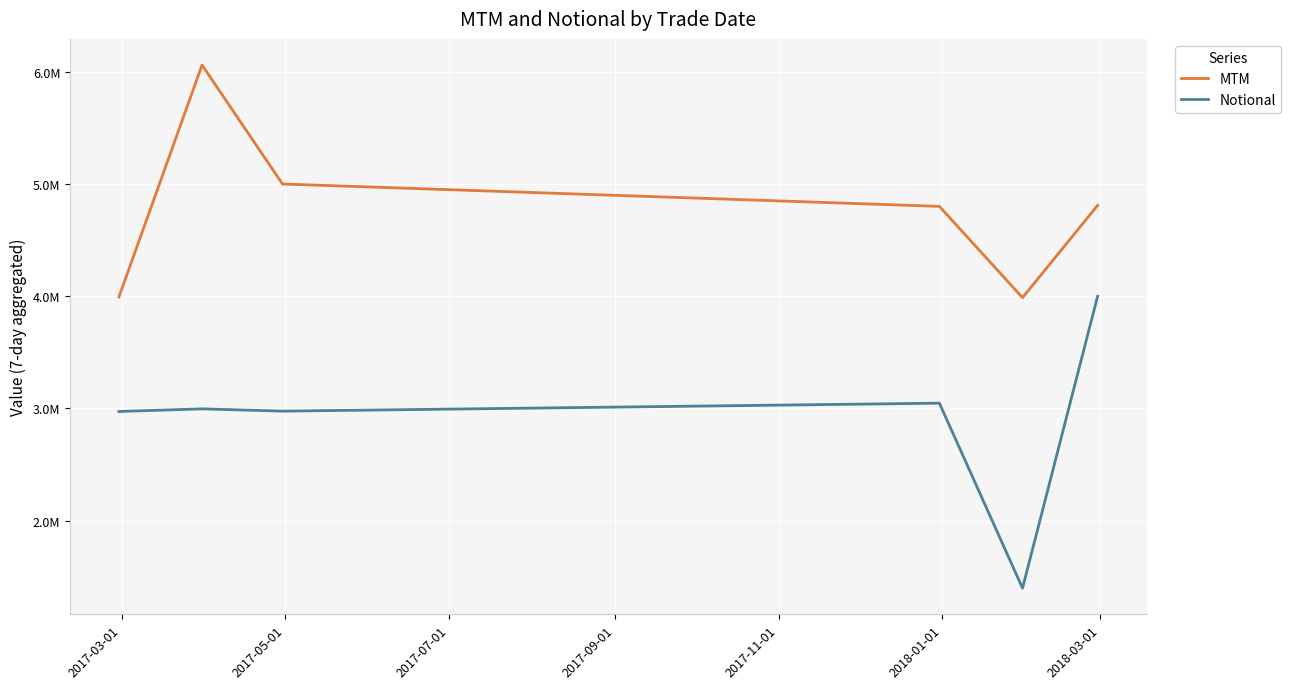

Does the chart have visible grid lines?

Yes